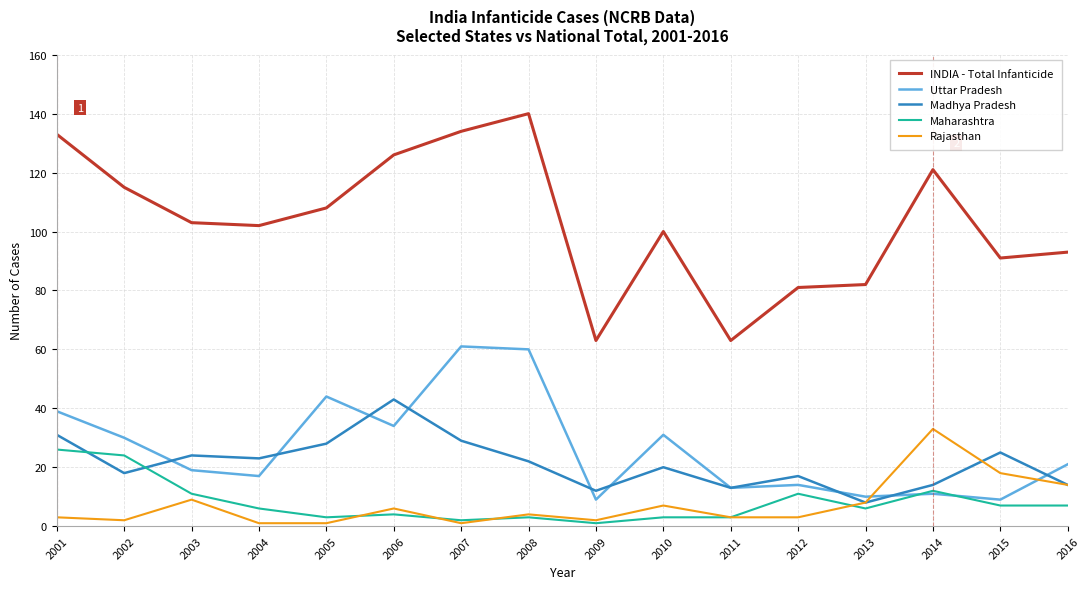

Rank the series by their maximum value, from highest to lowest.

INDIA - Total Infanticide, Uttar Pradesh, Madhya Pradesh, Rajasthan, Maharashtra